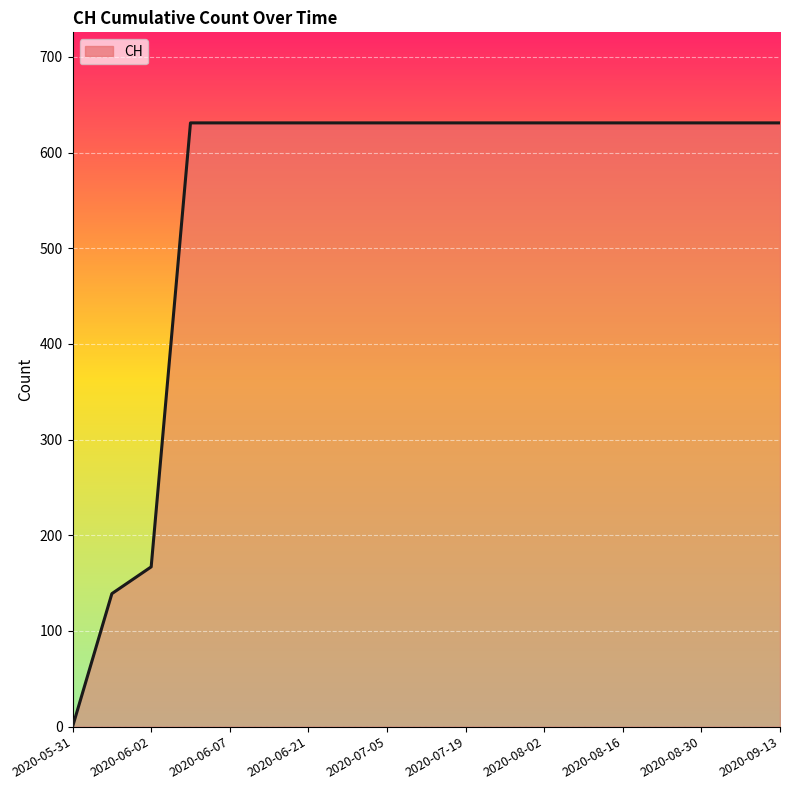

How many values are above zero?

18